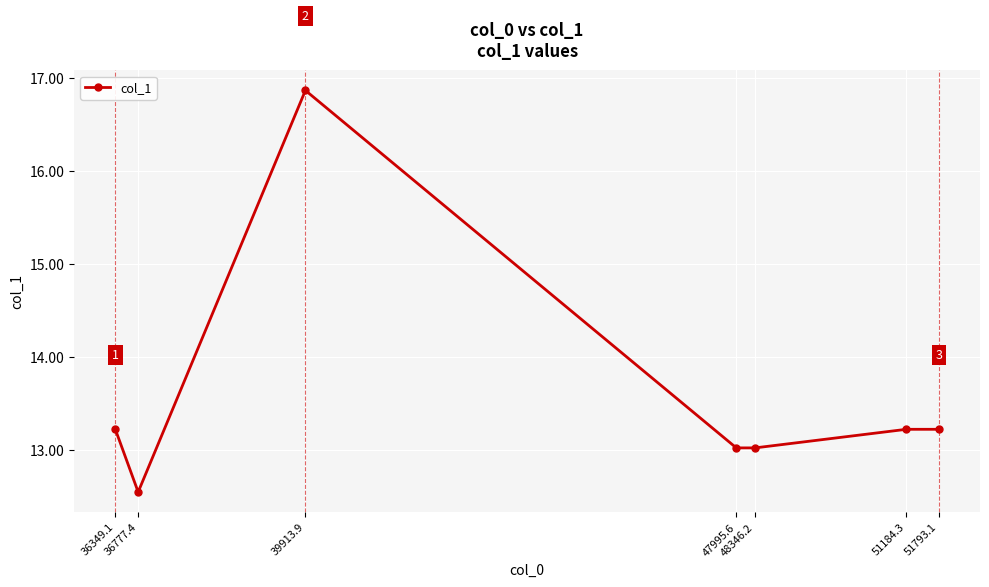

At which category does the chart reach its peak across all series?

39913.9